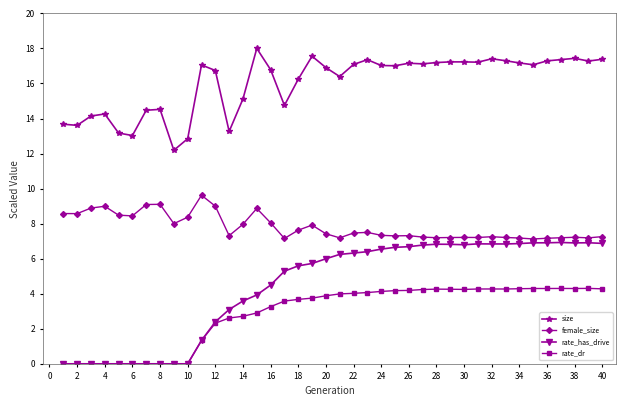

Which series has the largest total across all categories?

size